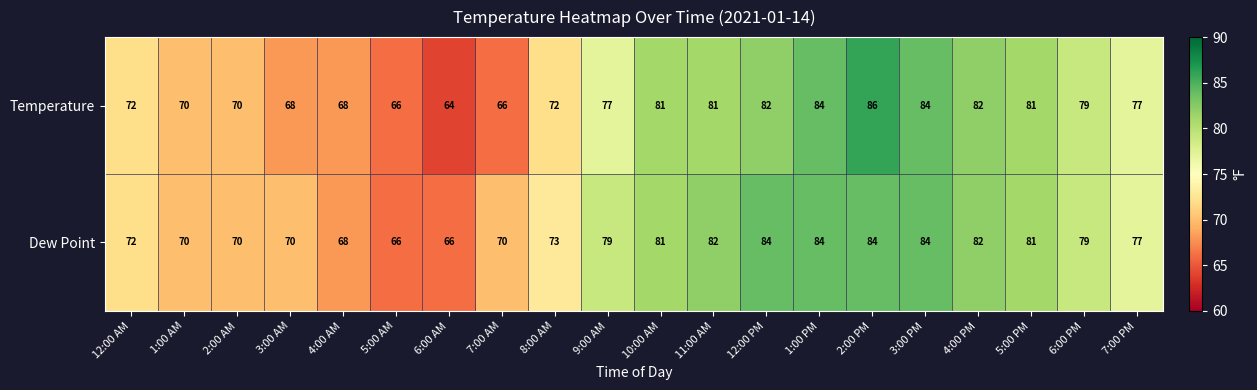

What value does the Temperature series have at 10:00 AM?

81